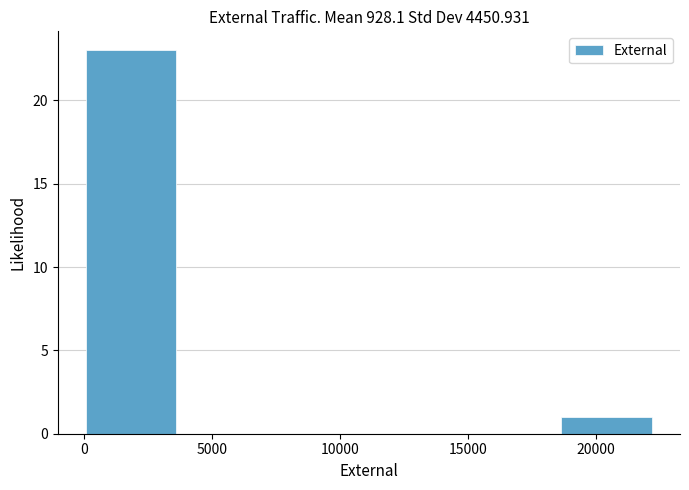

Reading left to right, transcribe this chart: for each bar, give the range it covers on the x-axis and its height. Neither the bar edges nor the heights are printed on the chart, so give them approximately, as read against the axes.

0 to 3500: 23
3500 to 7500: 0
7500 to 11000: 0
11000 to 15000: 0
15000 to 18500: 0
18500 to 22500: 1